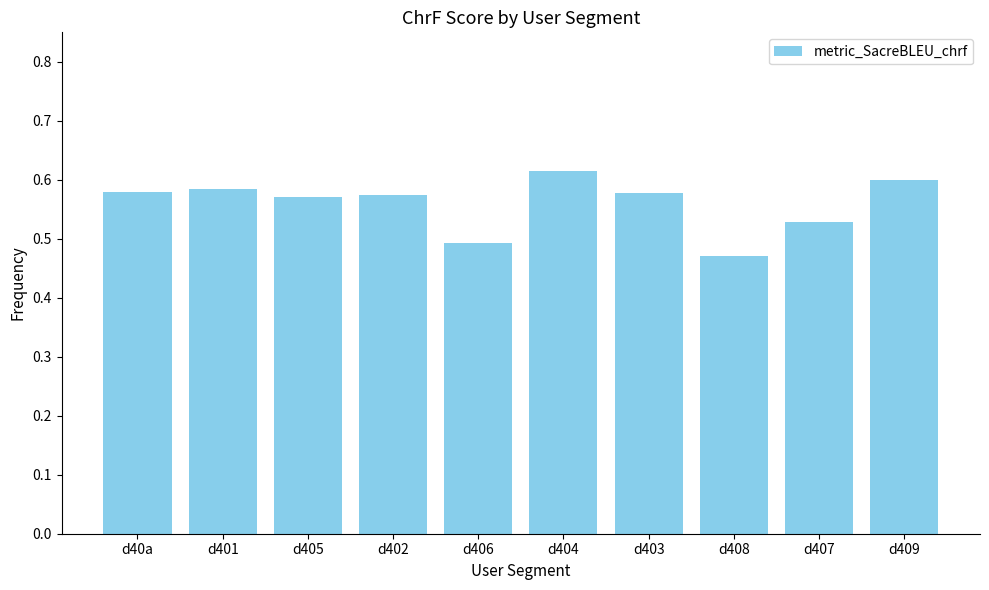

What is the sum of the values at d402 and d403?

1.2